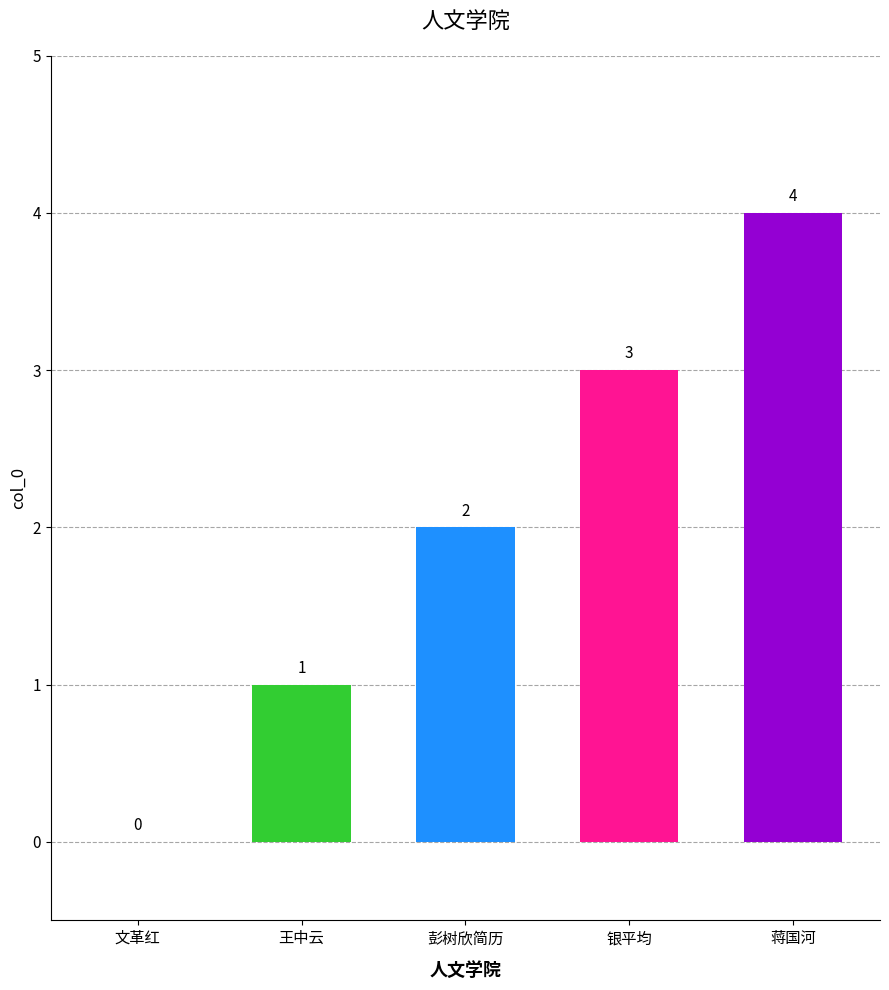

The value at 彭树欣简历 is 1. True or false?

False